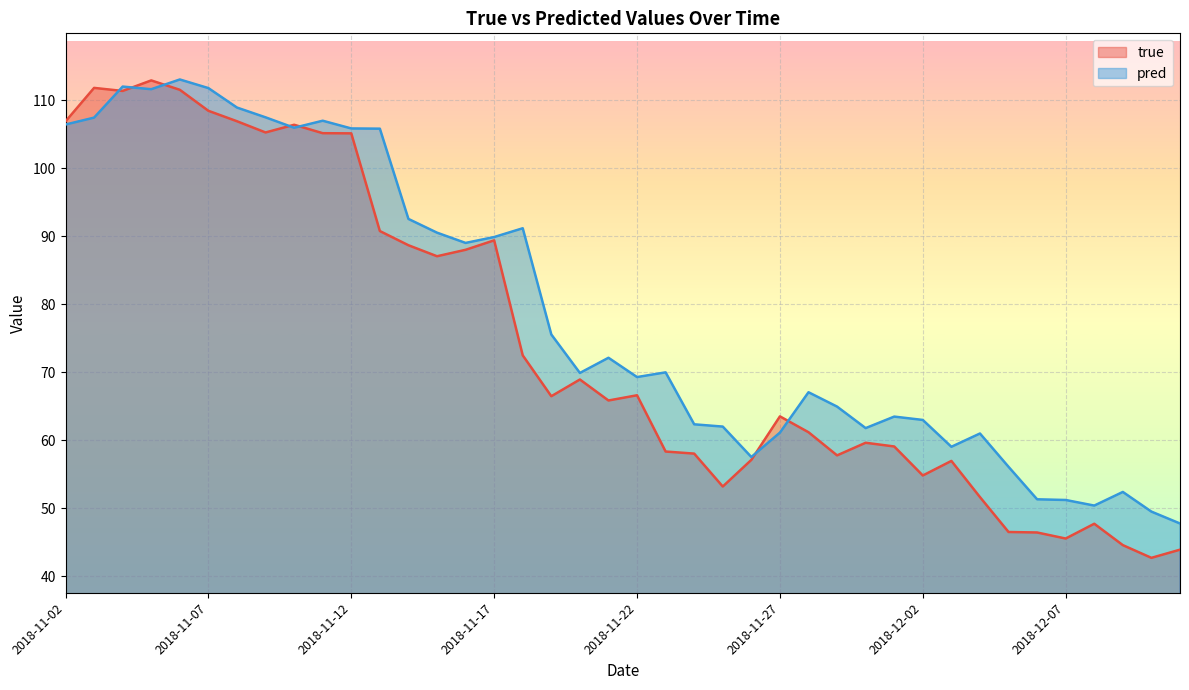

What is the difference between the highest and lowest values at 2018-11-18?

18.7